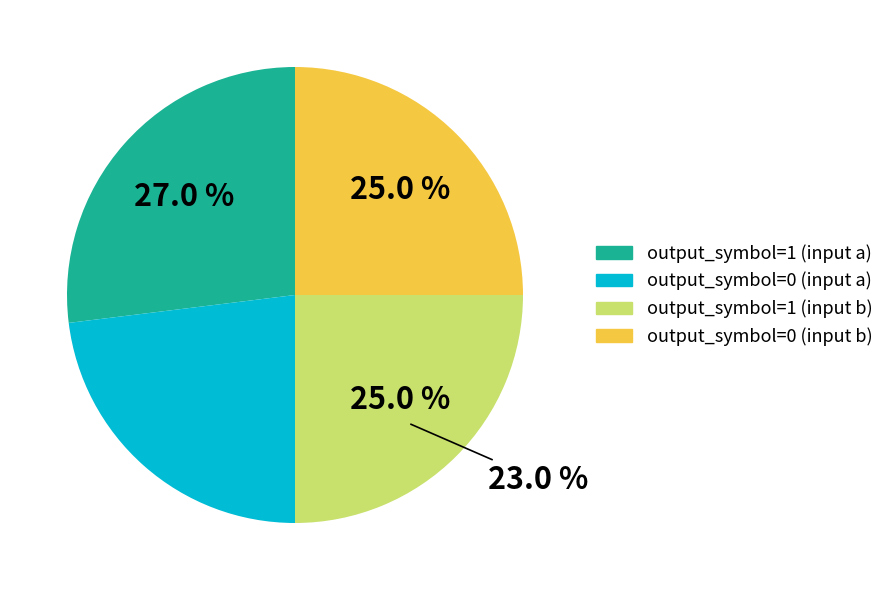

What percentage do output_symbol=1 (input b) and output_symbol=0 (input b) together represent?

50.0%